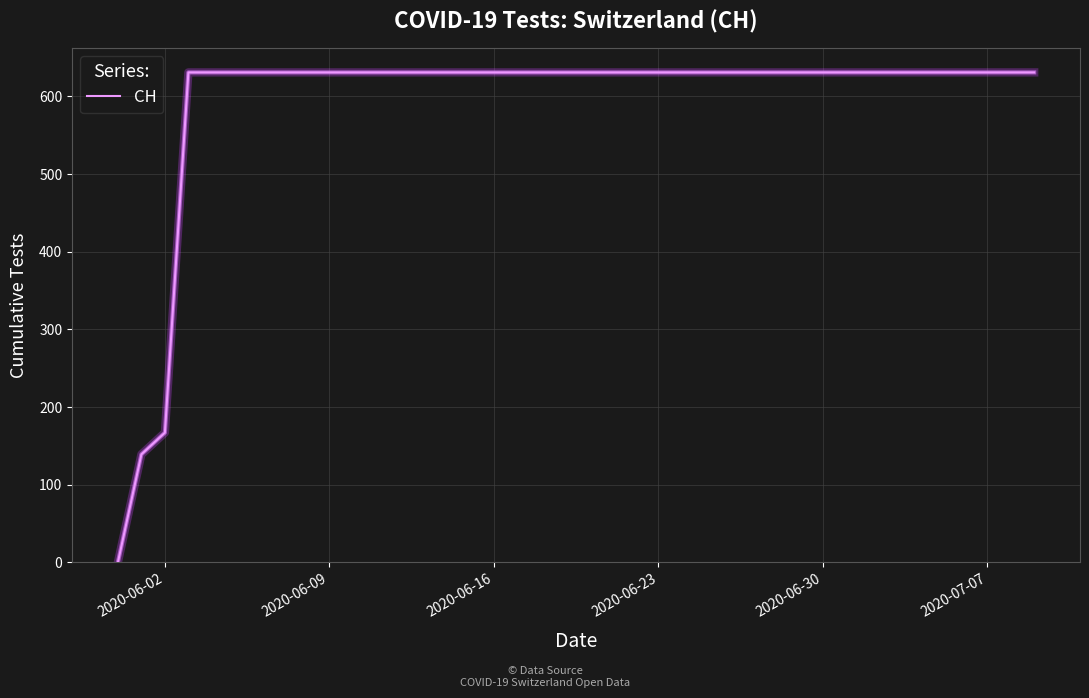

Reading left to right, extract all data points from this chart.

0	139	167	631	631	631	631	631	631	631	631	631	631	631	631	631	631	631	631	631	631	631	631	631	631	631	631	631	631	631	631	631	631	631	631	631	631	631	631	631